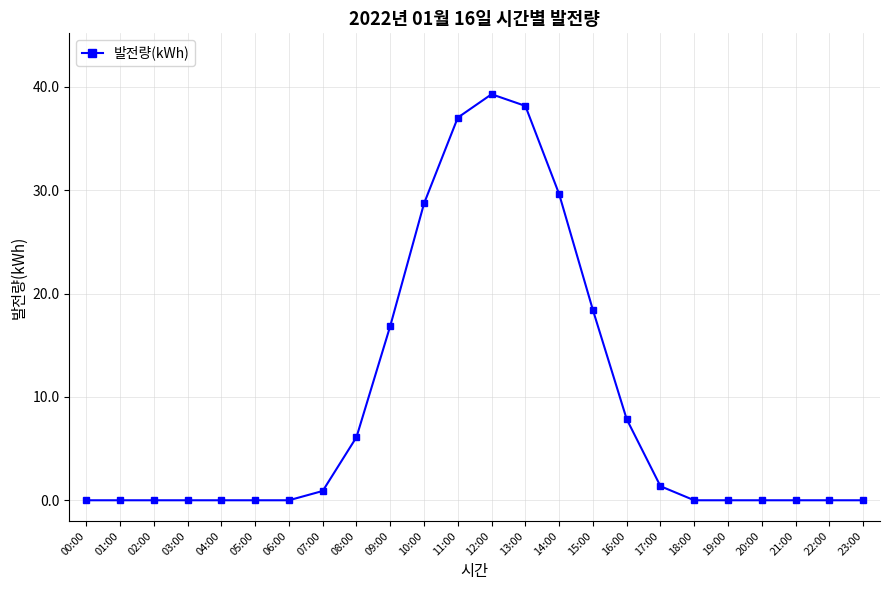

What is the greatest value displayed?

39.3